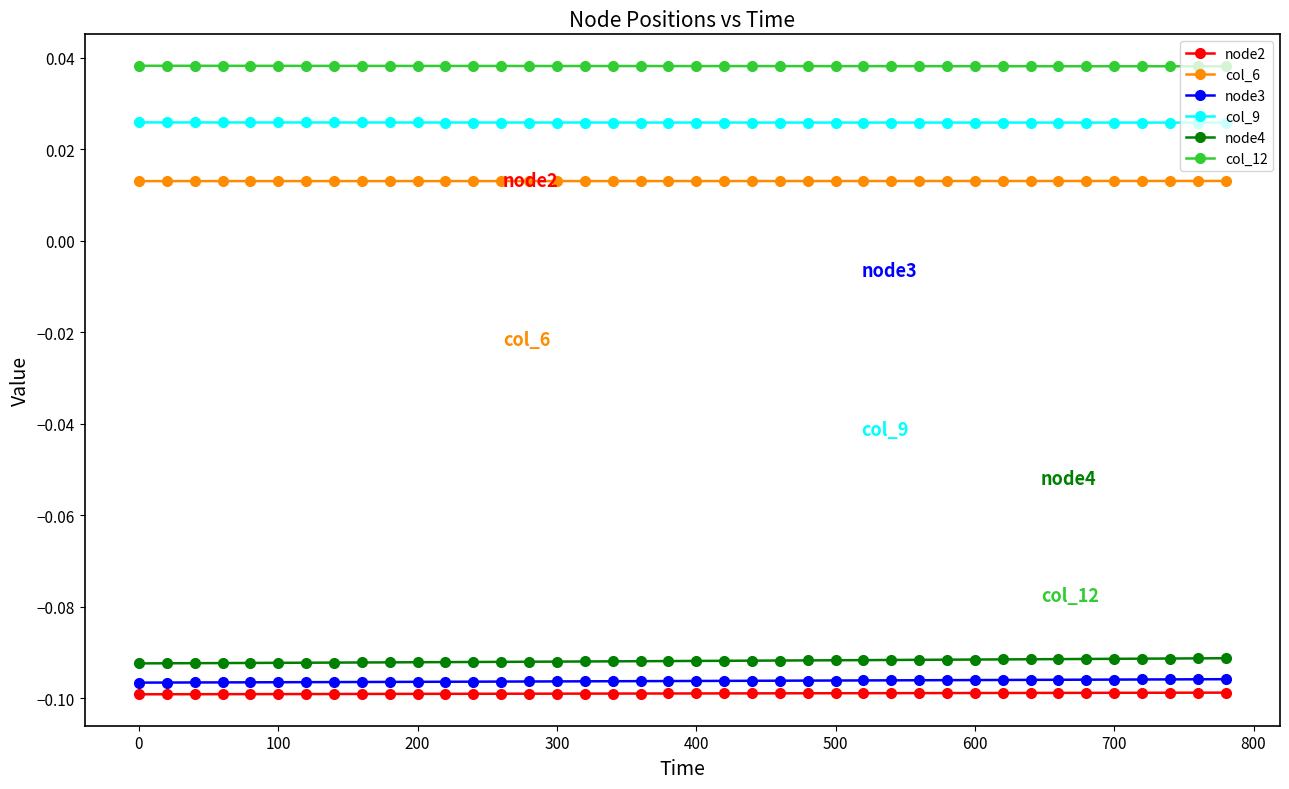

At how many categories does at least one series exceed 0?

40